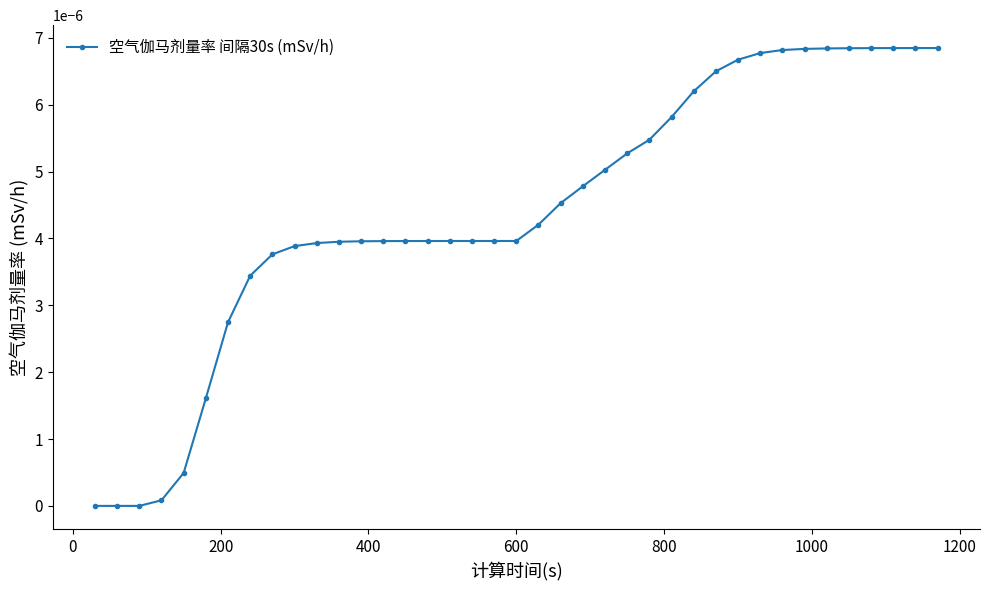

True or false: the data has more than 1 interior local peaks.

False